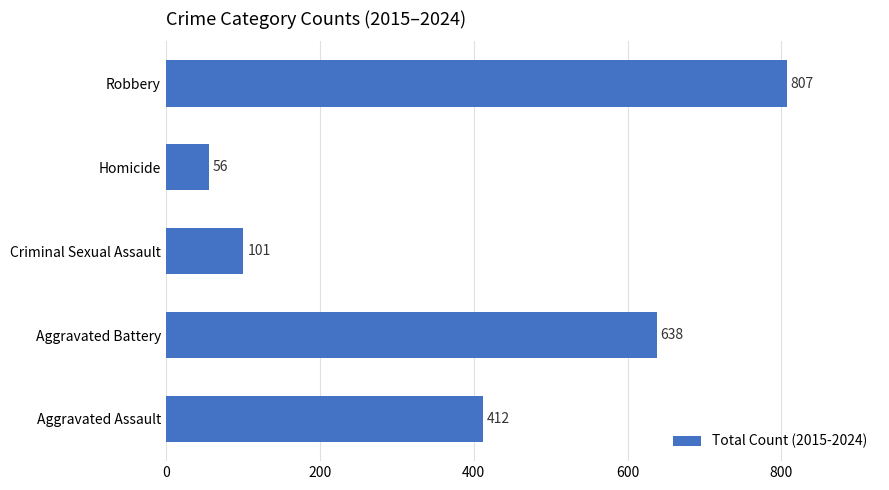

What is the greatest value displayed?

807